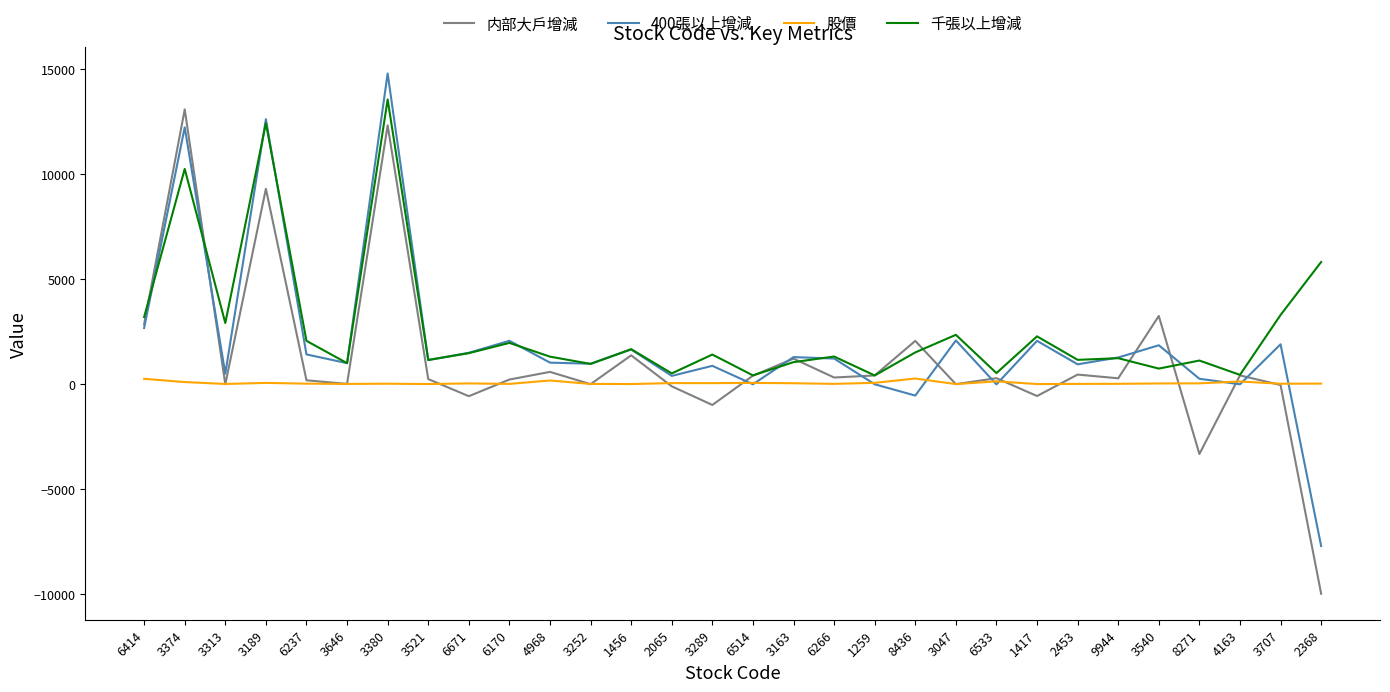

Is it true that 内部大戶增減 equals 420.0 at 1259?

True